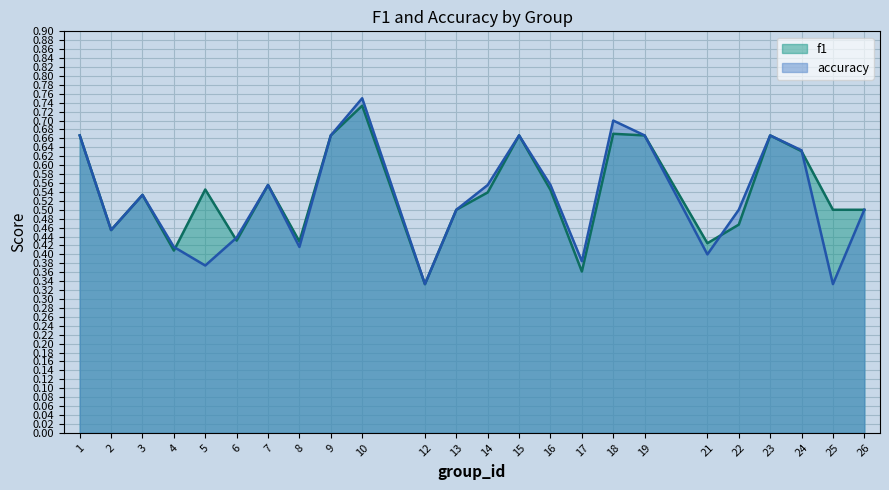

What is the difference between the accuracy values at 19 and 26?

0.2